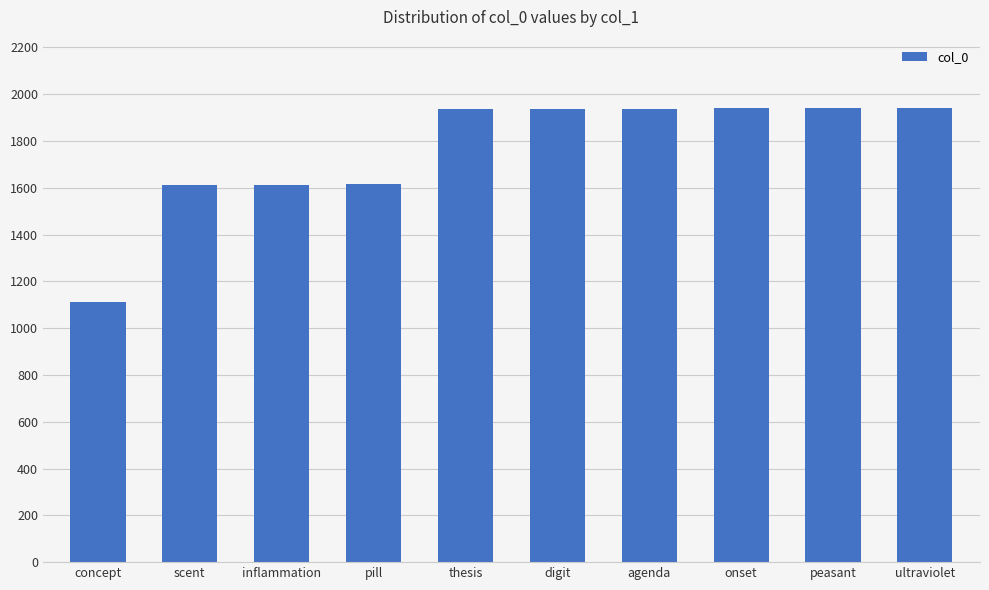

What is the approximate value at ultraviolet, to the nearest 100?

1900